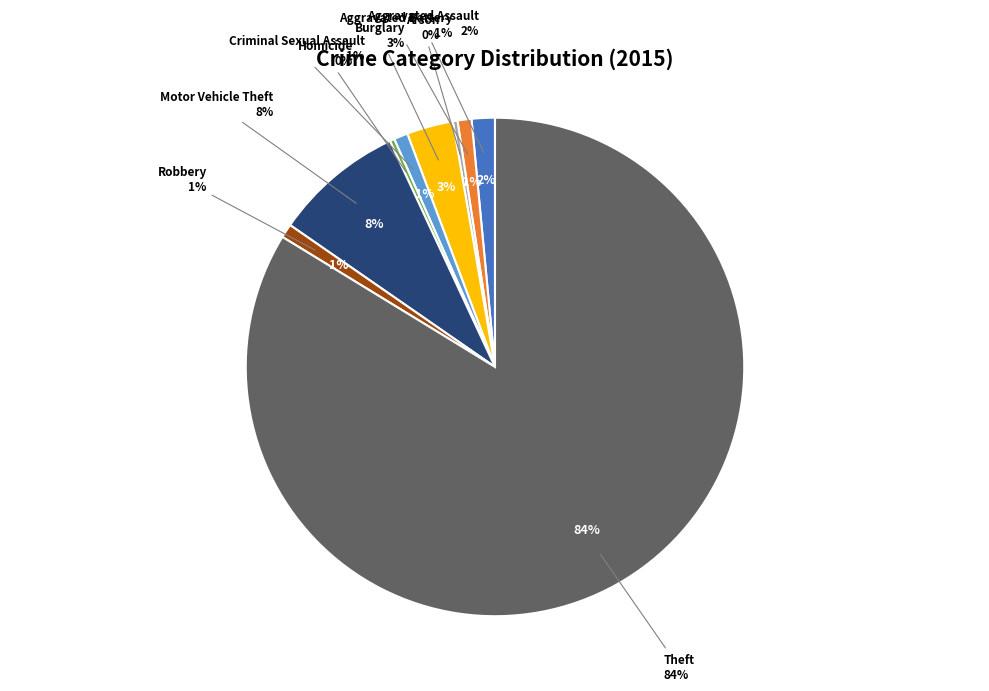

How many segments does this pie chart have?

9